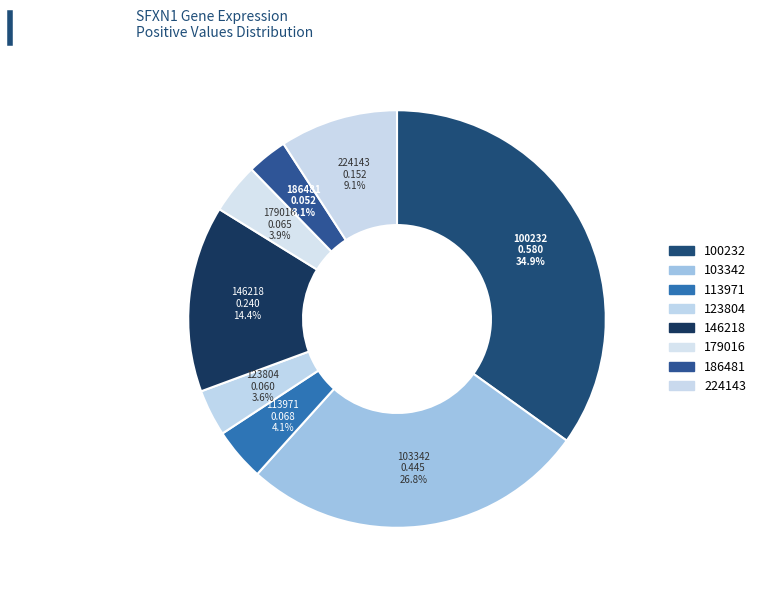

Count the number of slices in the pie.

8